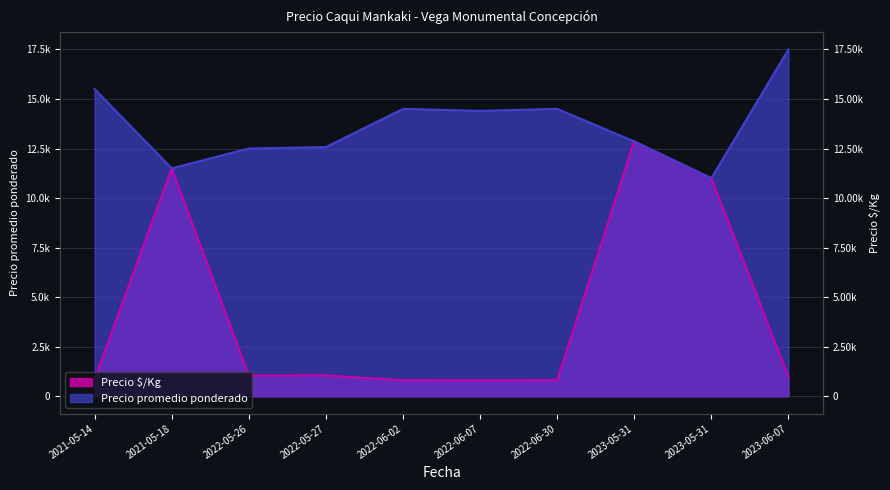

Which has a higher value, 2021-05-14 or 2022-05-27?

2021-05-14